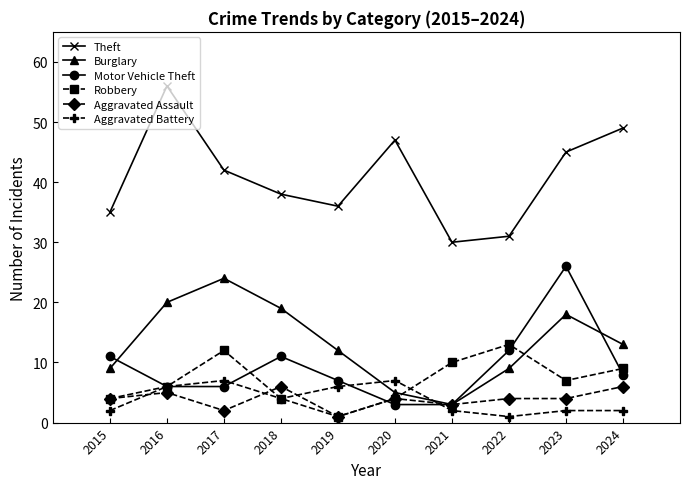

Between 2015 and 2023, which series saw the biggest shift?

Motor Vehicle Theft